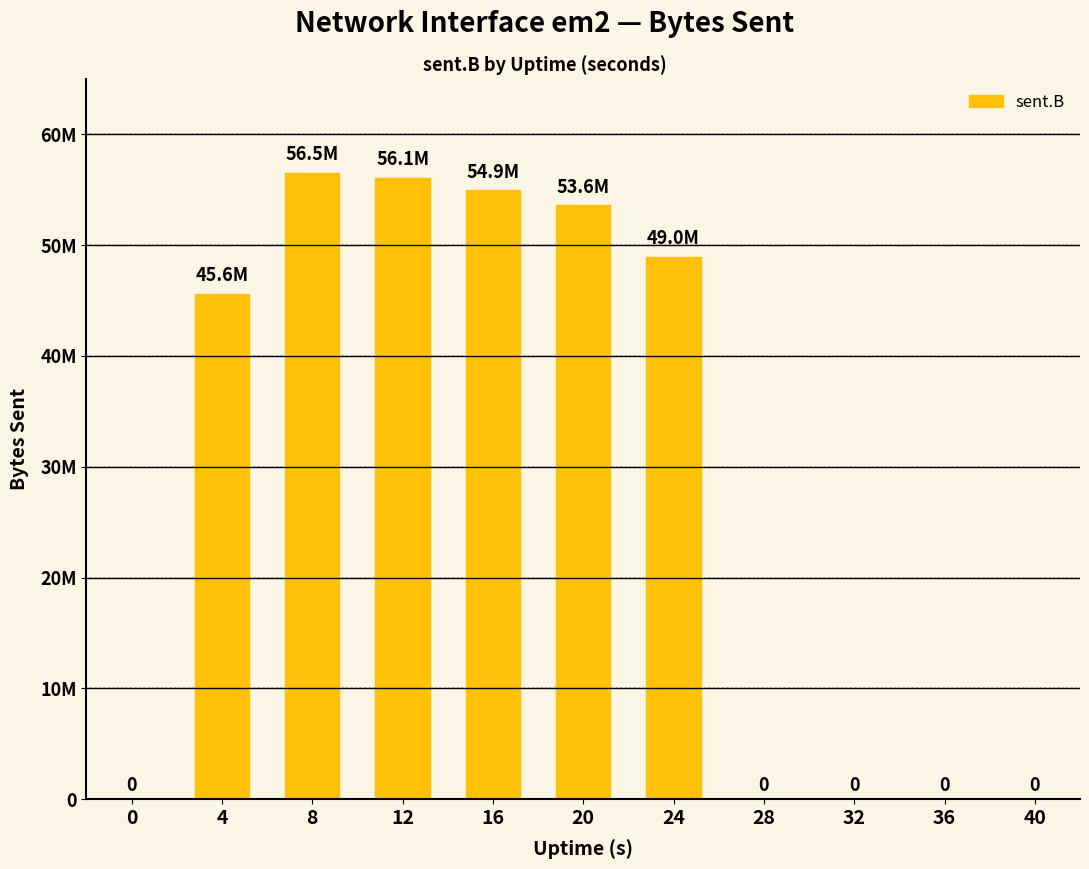

What is the change in value from 16 to 20?

-1353938